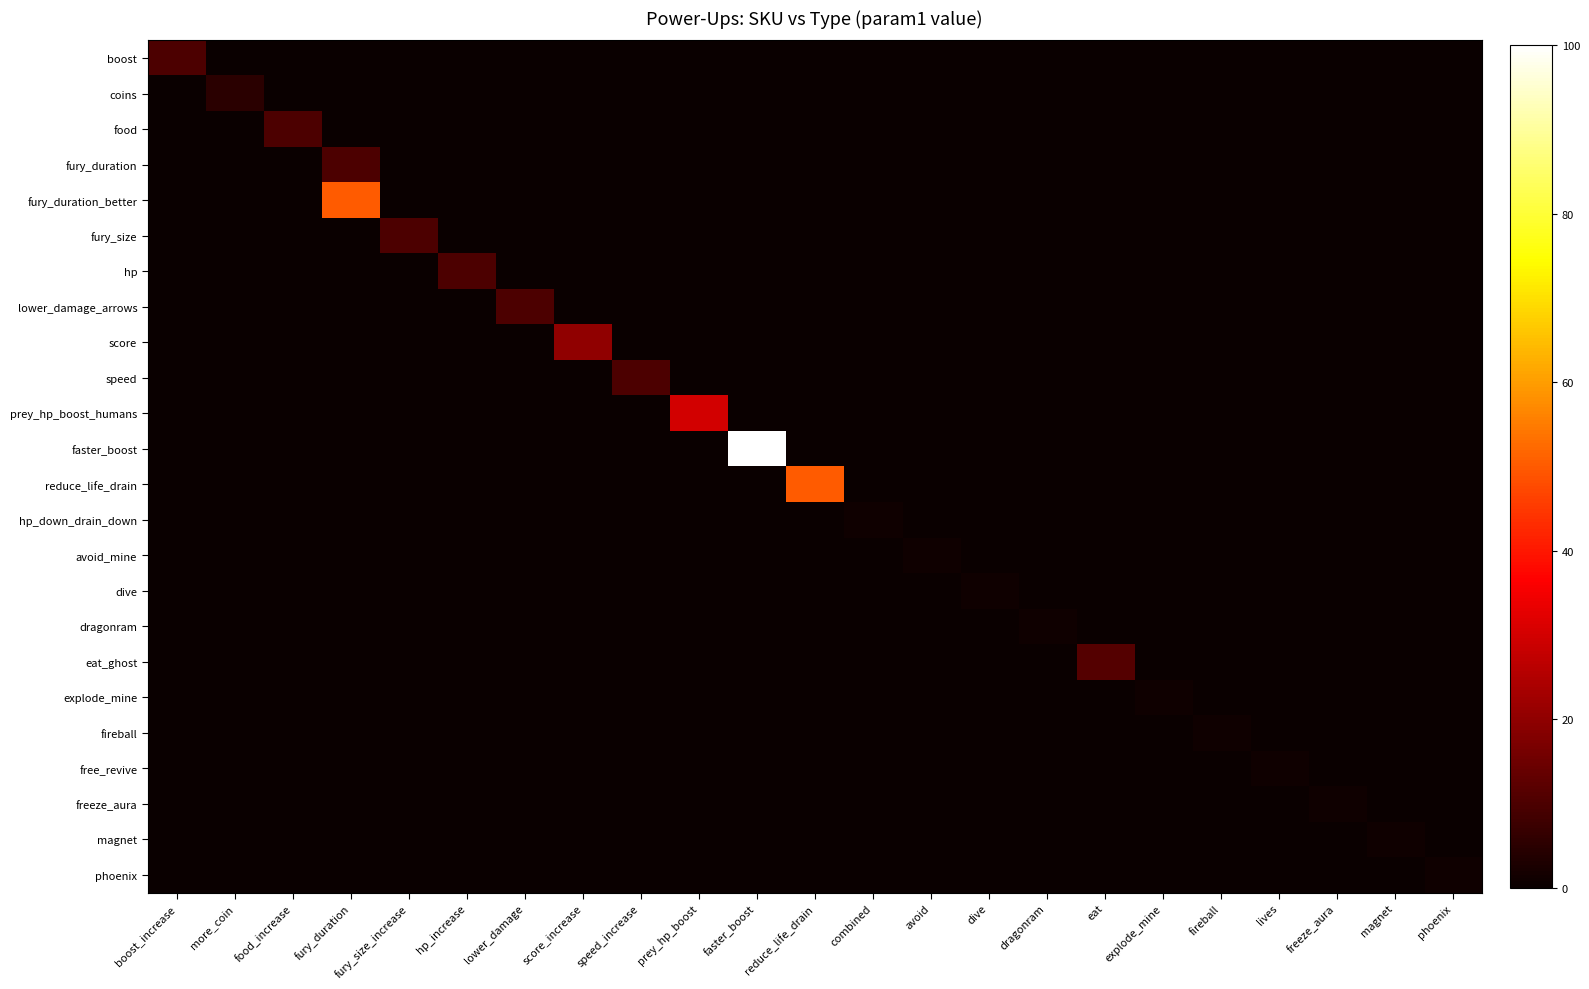

Which series has the widest spread of values?

faster_boost